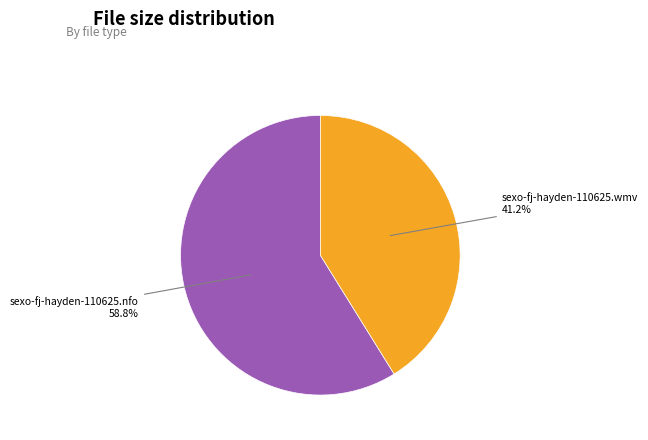

Is there any slice that represents more than half of the pie?

Yes